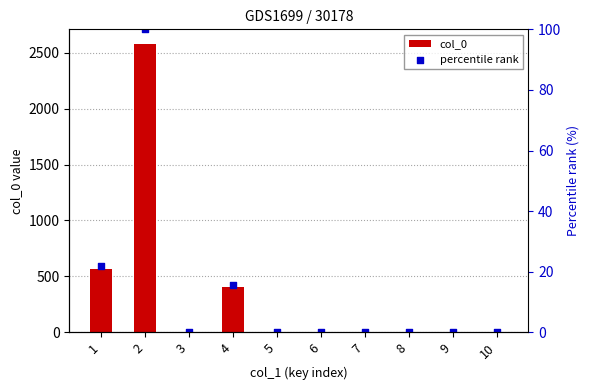

Which series contains the lowest Y value?

col_0